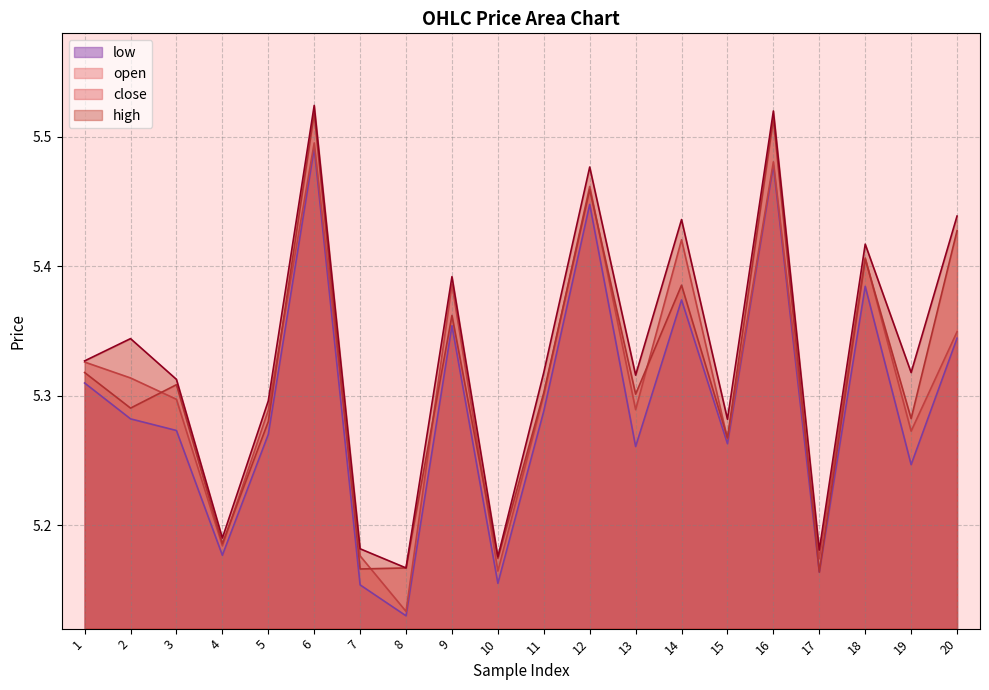

How many interior local peaks does the high series have?

7